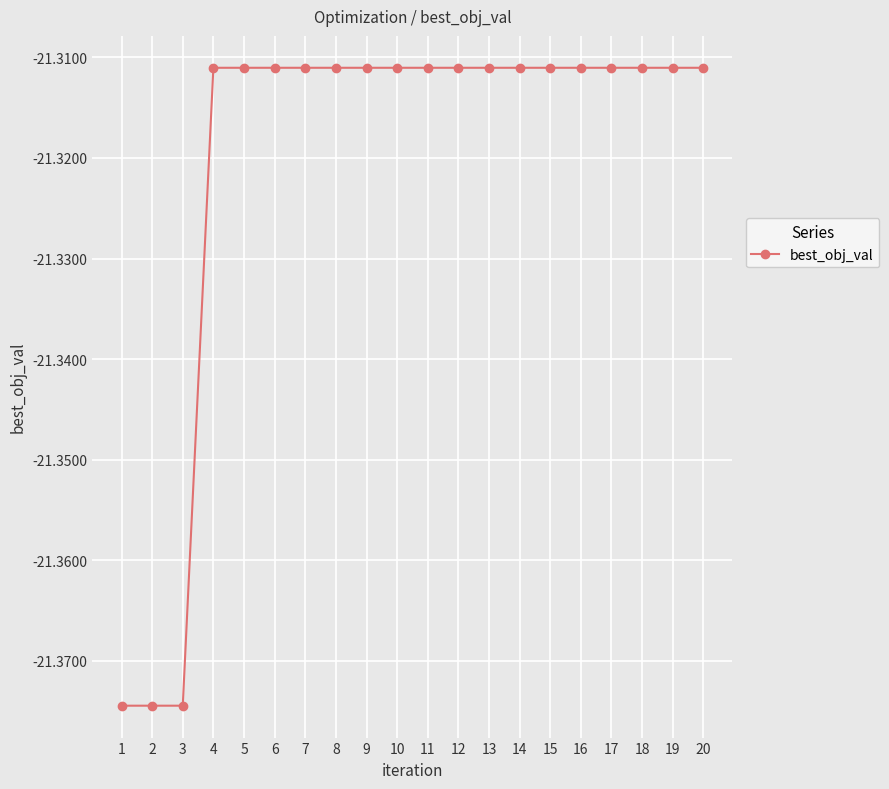

The value at 13 is -5.6. True or false?

False